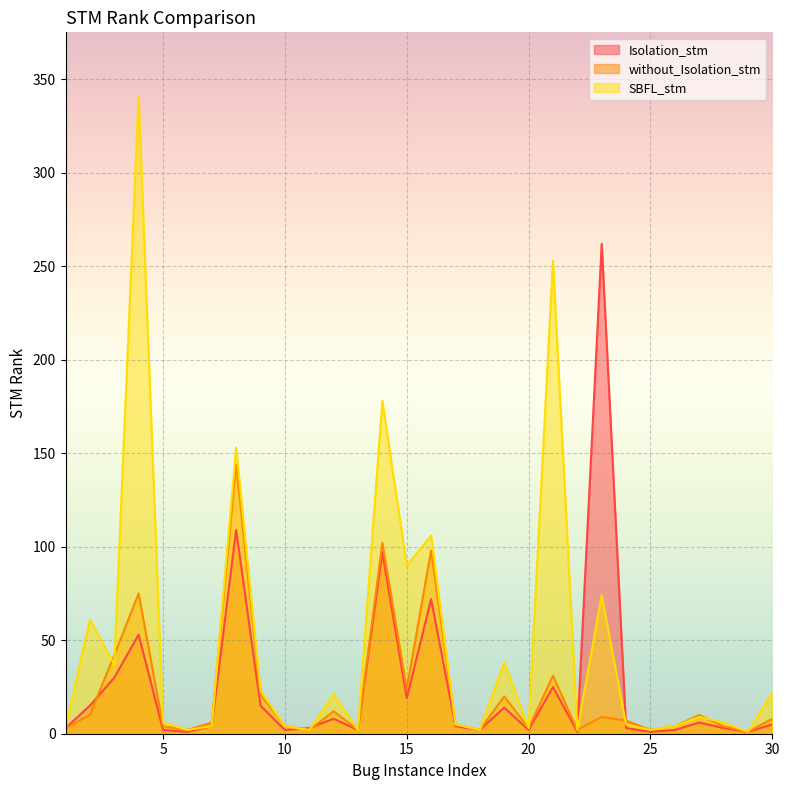

Reading right to left, list all the values displayed in this chart.

Isolation_stm: 30=5	29=1	28=3	27=6	26=2	25=1	24=3	23=262	22=1	21=25	20=2	19=14	18=2	17=4	16=72	15=19	14=97	13=2	12=8	11=3	10=2	9=15	8=109	7=4	6=1	5=2	4=53	3=30	2=15	1=3
without_Isolation_stm: 30=8	29=1	28=4	27=10	26=4	25=2	24=7	23=9	22=2	21=31	20=3	19=20	18=2	17=5	16=98	15=24	14=102	13=2	12=12	11=2	10=4	9=21	8=144	7=6	6=2	5=4	4=75	3=42	2=10	1=3
SBFL_stm: 30=22	29=1	28=6	27=9	26=4	25=2	24=5	23=74	22=2	21=253	20=3	19=38	18=2	17=5	16=106	15=90	14=178	13=2	12=21	11=2	10=4	9=23	8=153	7=4	6=2	5=6	4=341	3=37	2=61	1=3